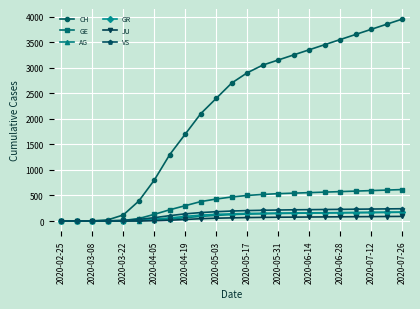

Which series has the largest total across all categories?

CH